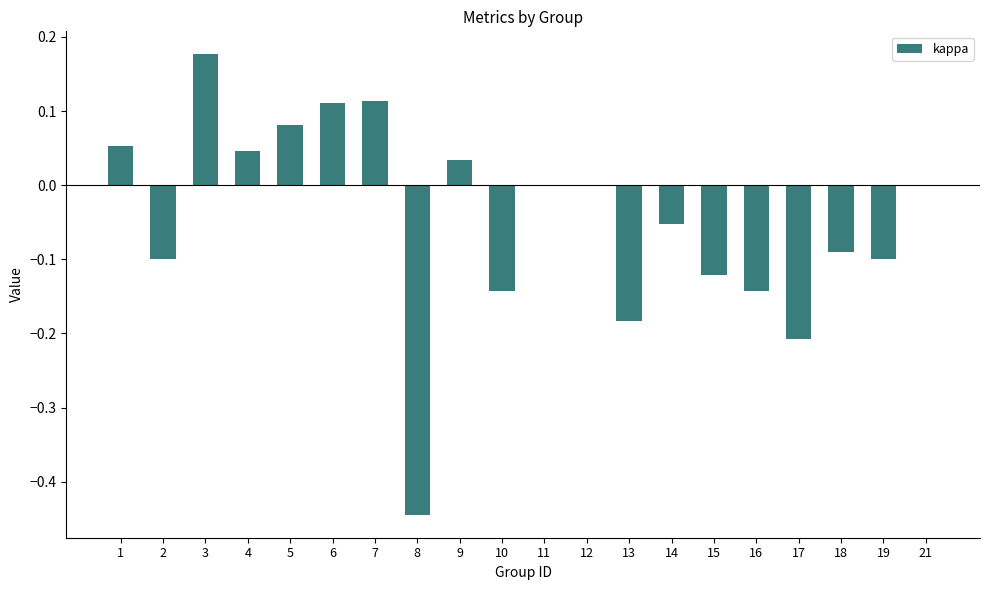

The value at 14 is -0.1. True or false?

True